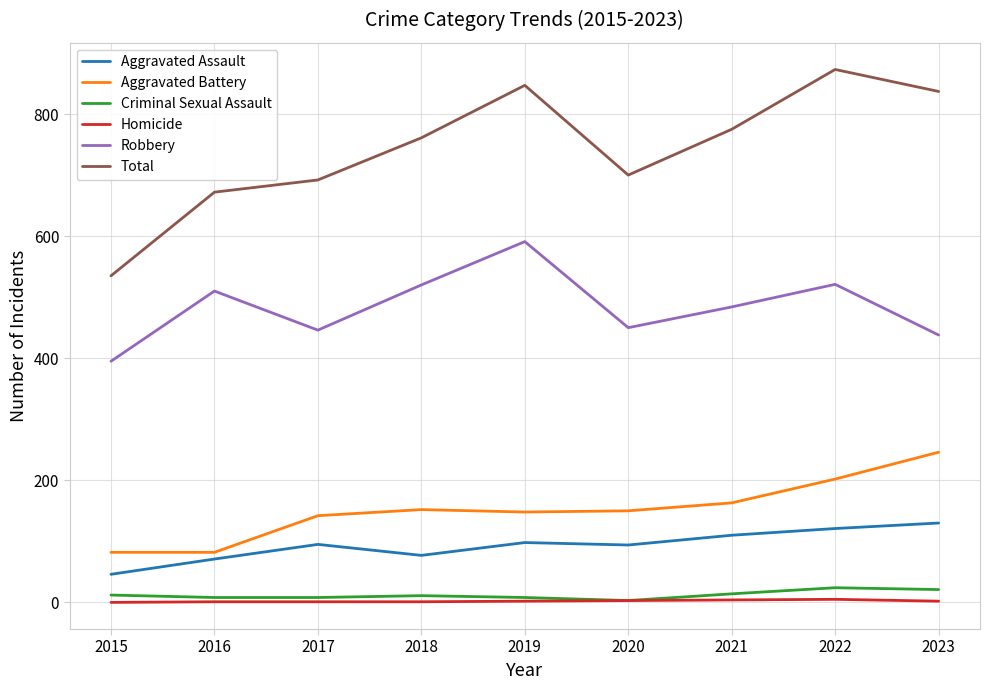

Is the value of Aggravated Assault at 2019 greater than the value of Aggravated Battery at 2022?

No